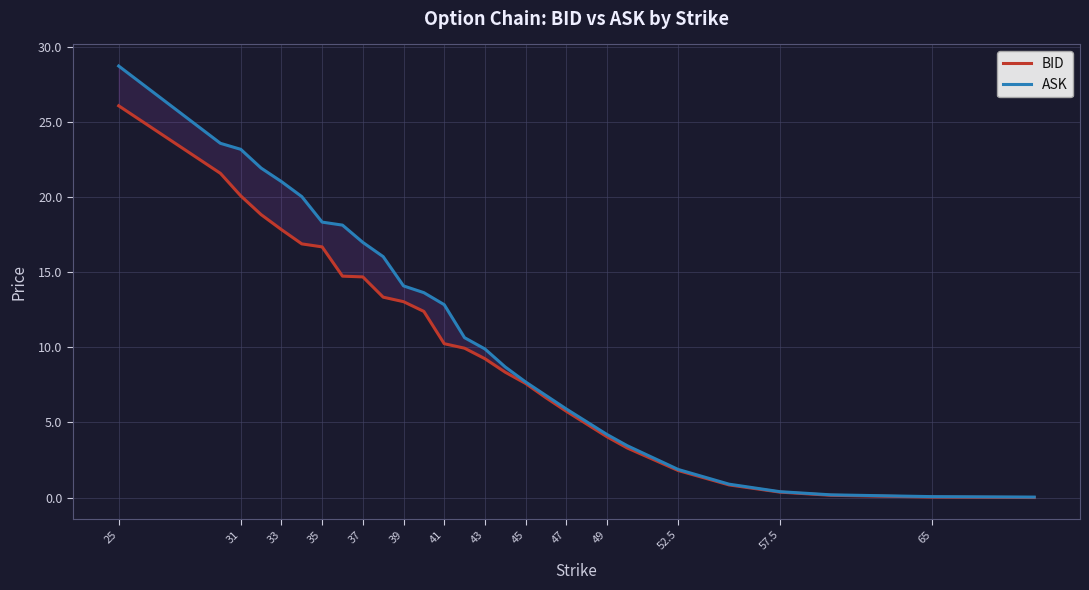

True or false: ASK has a value of 0.3 at 25.

False